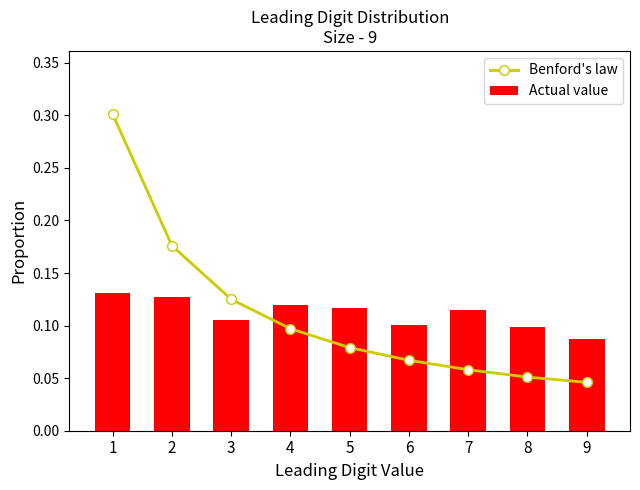

Which category has the lowest value across all series?

9